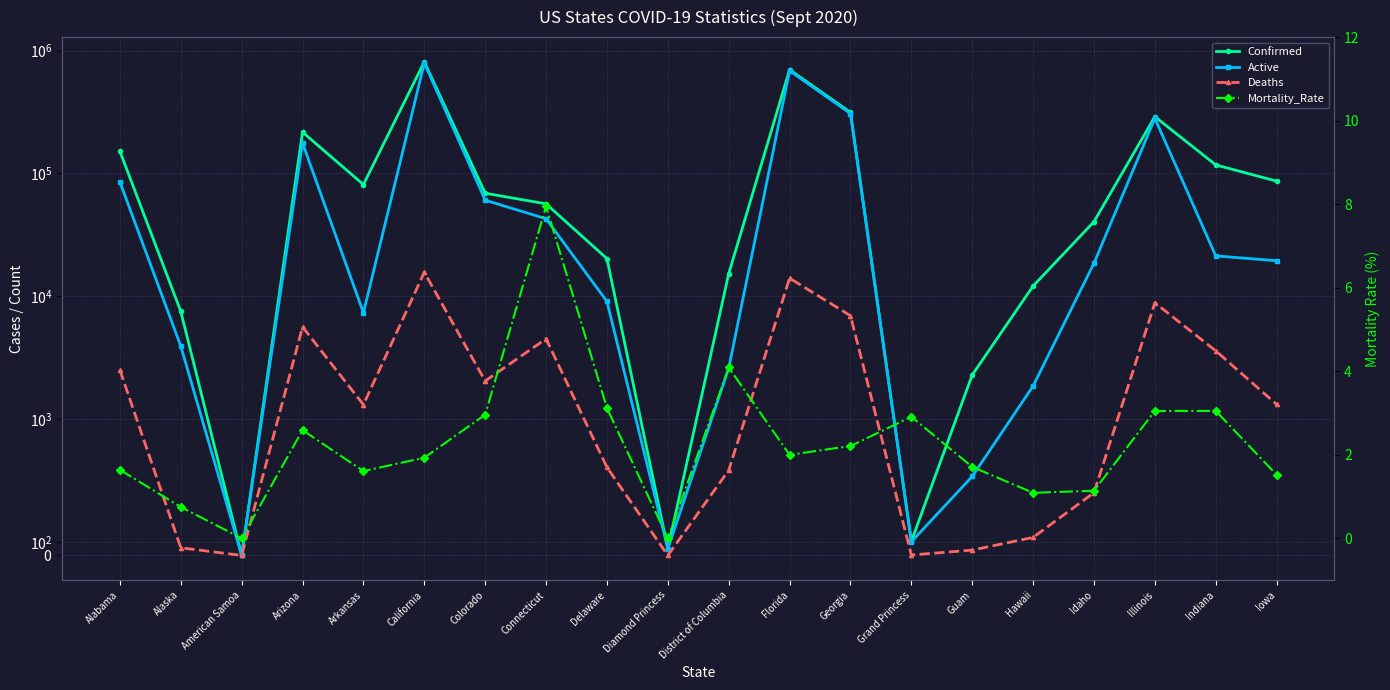

What is the approximate value of Deaths at Hawaii?

132.0